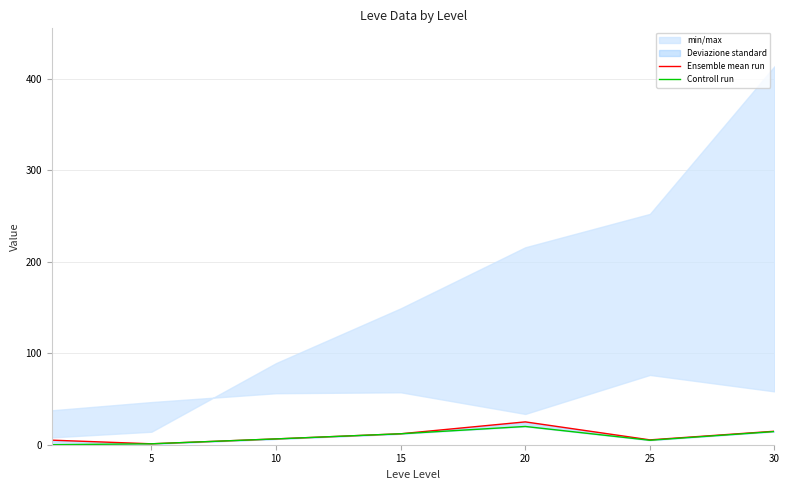

Does the chart have visible grid lines?

Yes